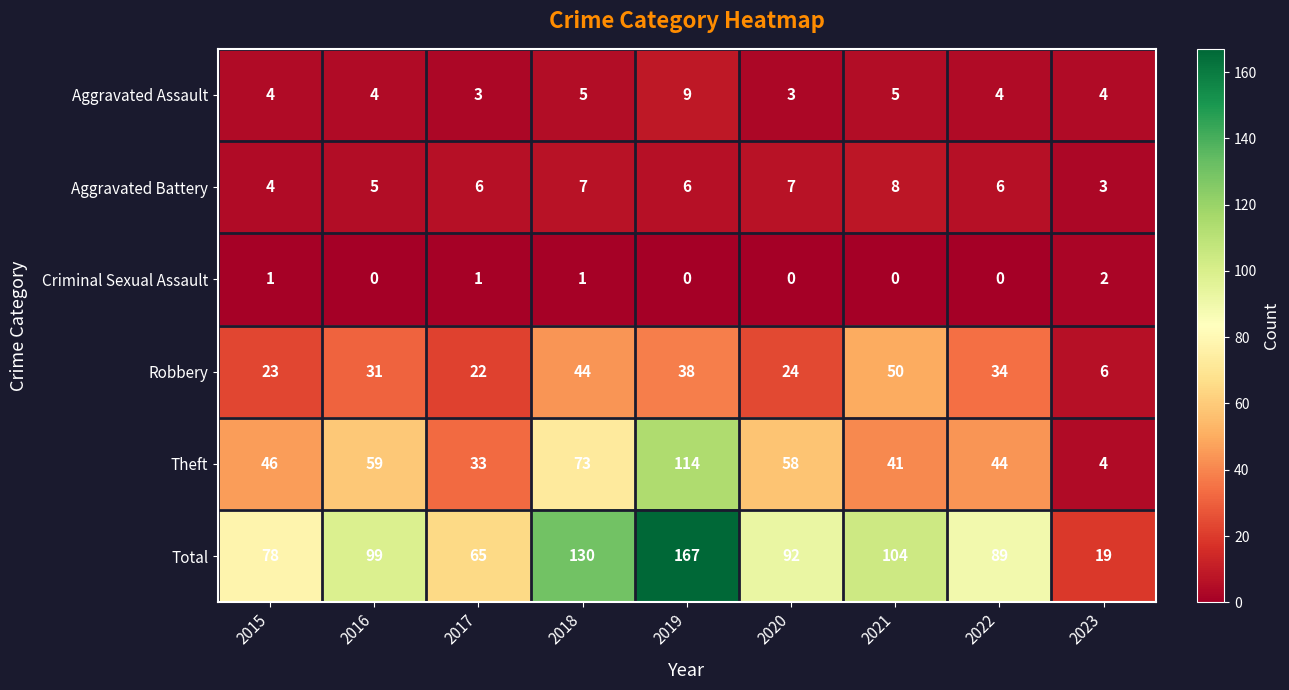

What value does the Aggravated Battery series have at 2015?

4